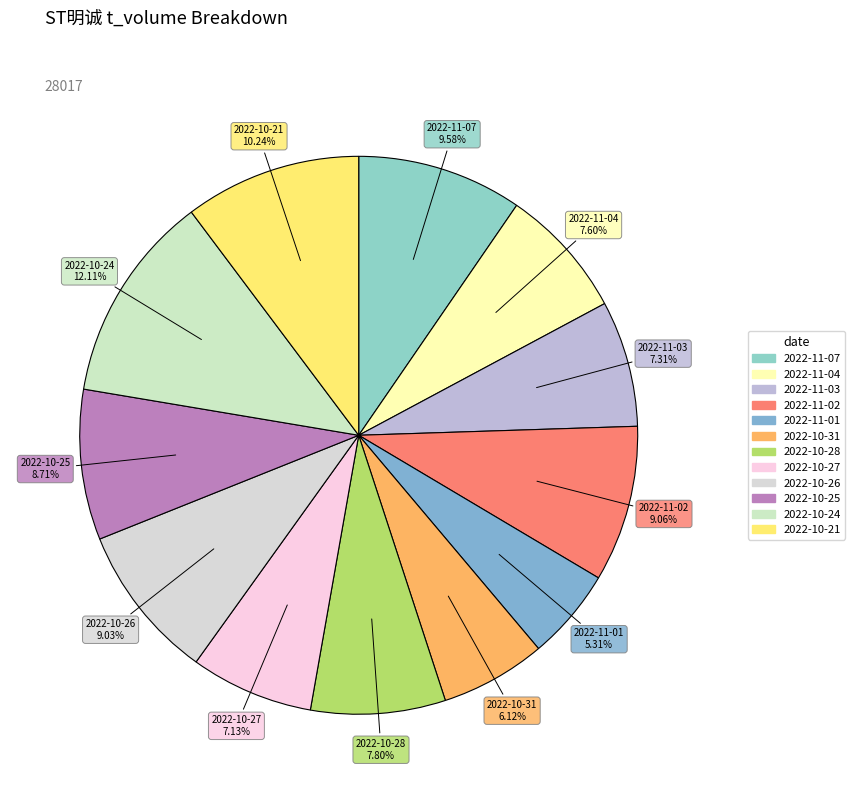

Do 2022-10-26 and 2022-11-07 together represent more than half of the pie?

No